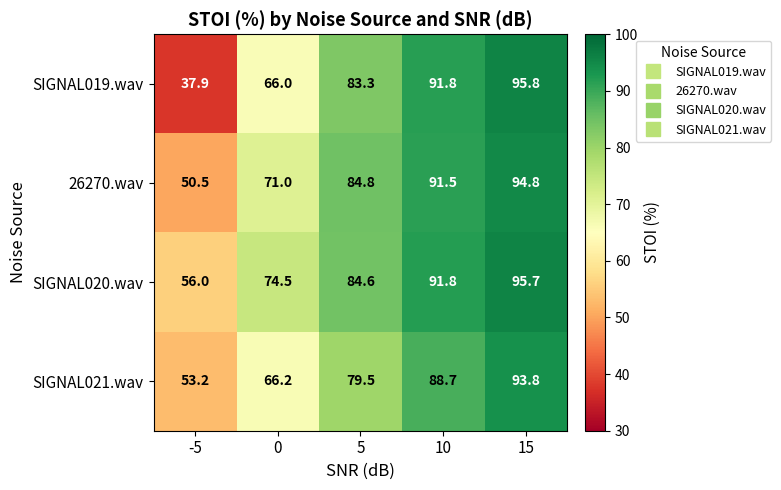

Which series has the largest total across all categories?

SIGNAL020.wav